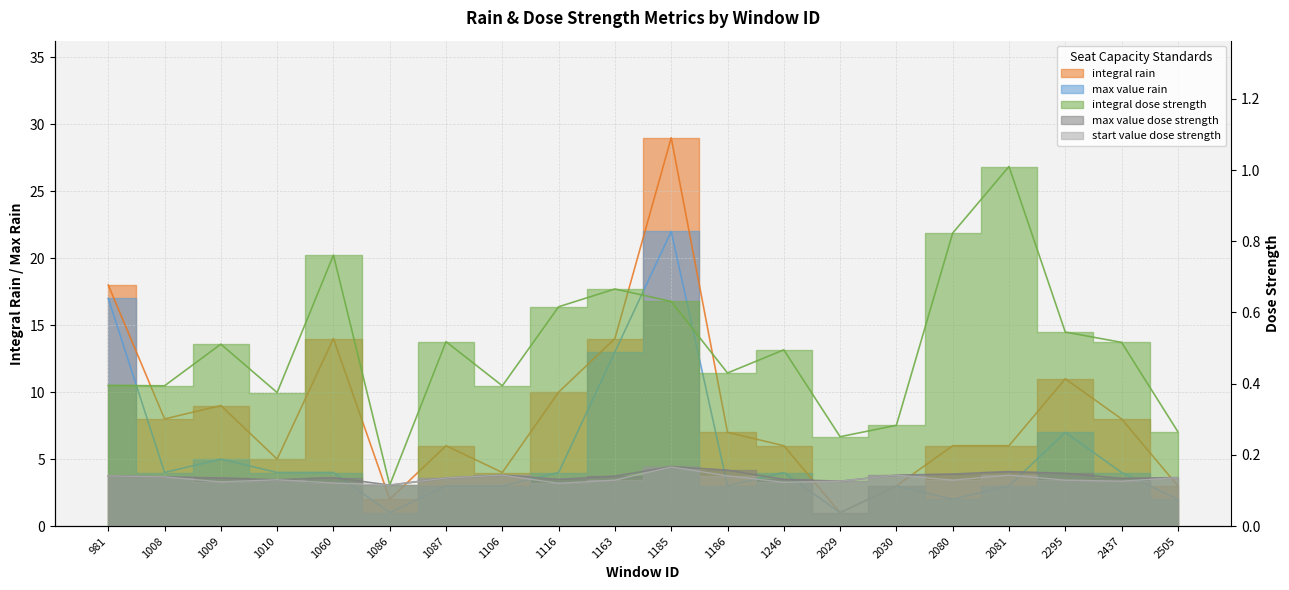

At how many categories does at least one series exceed 15?

2